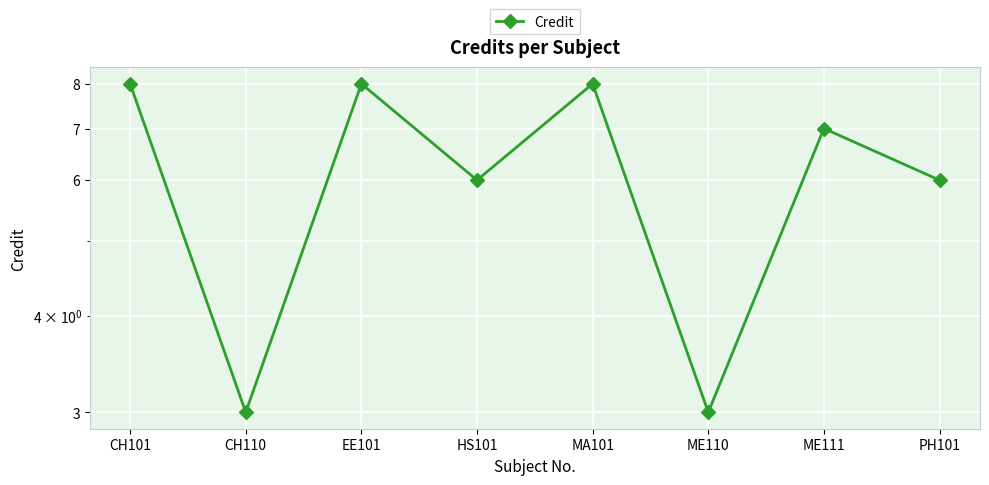

What is the greatest value displayed?

8